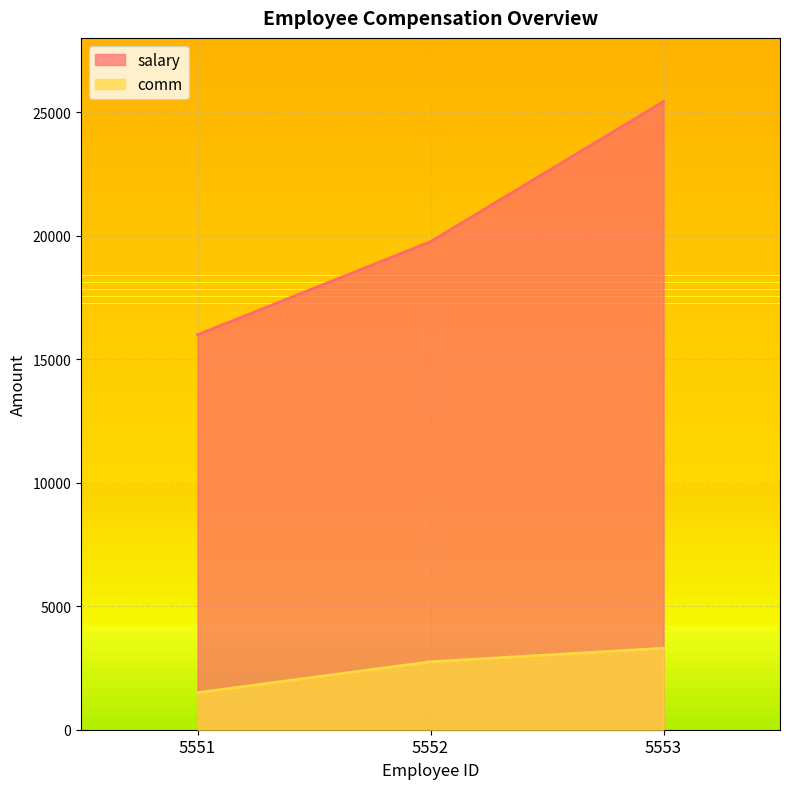

Is the value of comm at 5551 greater than the value of salary at 5552?

No